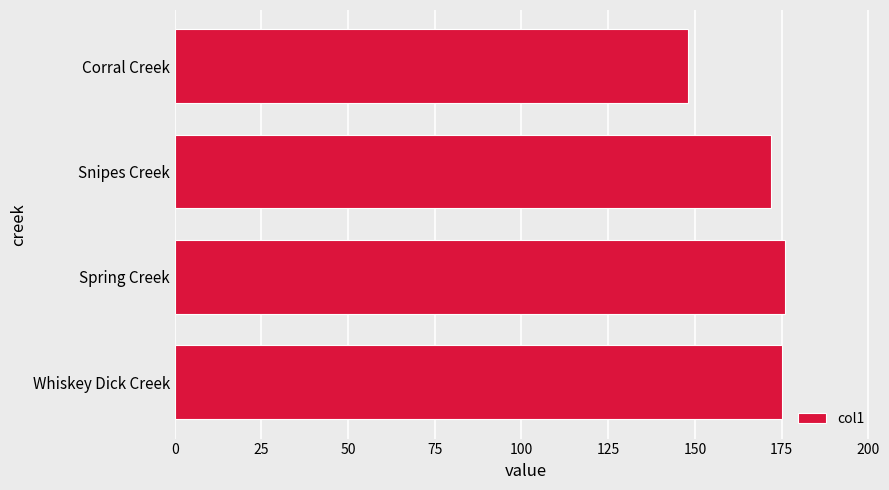

Does the chart contain stacked bars?

No